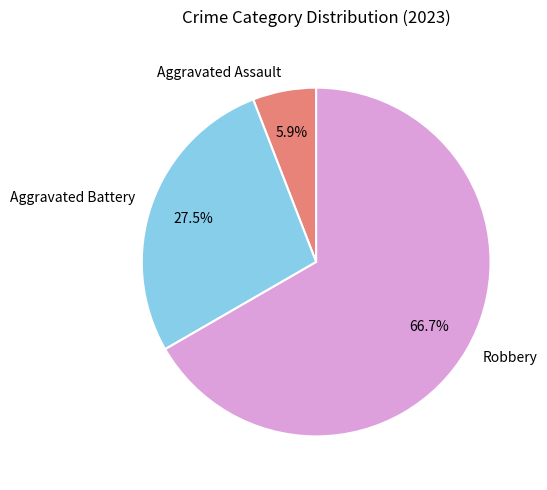

How many slices are in this pie chart?

3